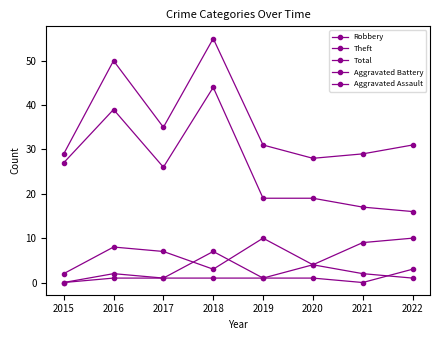

What value does the Aggravated Assault series have at 2019?

1